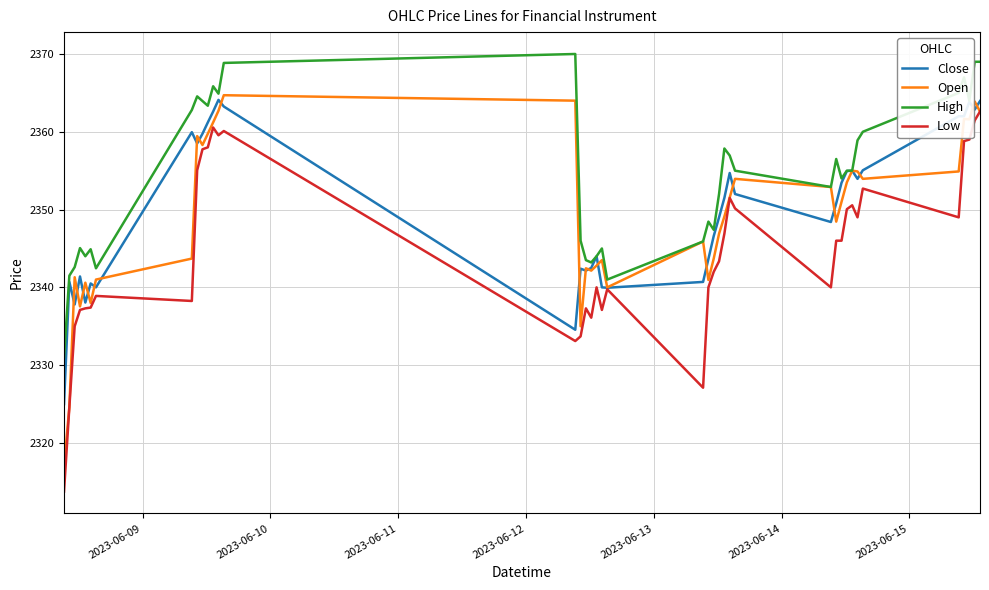

Rank the series by their maximum value, from highest to lowest.

High, Open, Close, Low